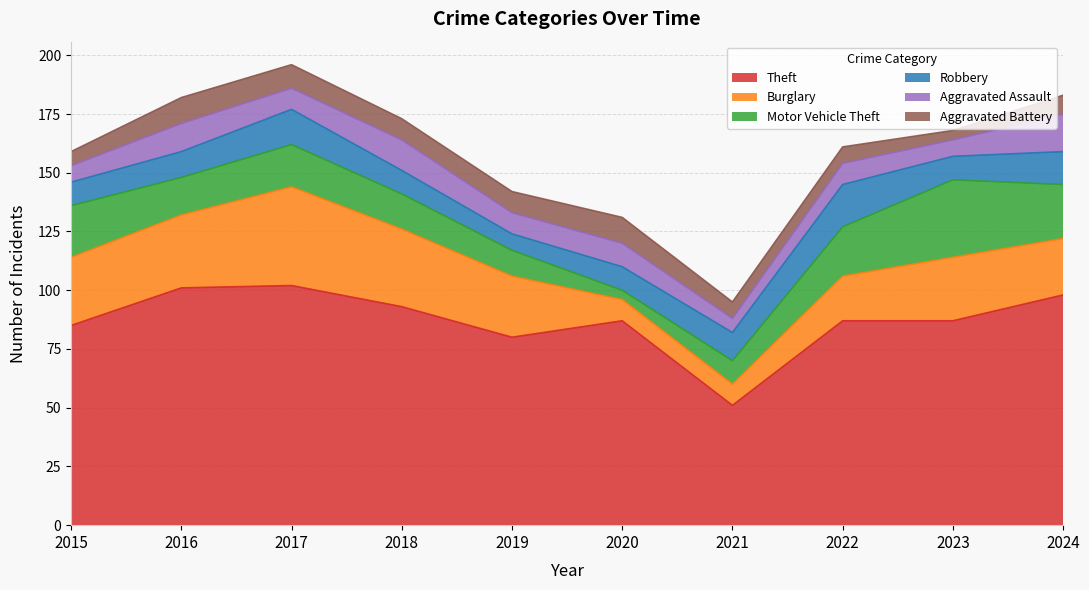

Reading left to right, what are all the values shown in this chart?

Theft: 2015=85	2016=101	2017=102	2018=93	2019=80	2020=87	2021=51	2022=87	2023=87	2024=98
Burglary: 2015=29	2016=31	2017=42	2018=33	2019=26	2020=9	2021=9	2022=19	2023=27	2024=24
Motor Vehicle Theft: 2015=22	2016=16	2017=18	2018=15	2019=11	2020=4	2021=10	2022=21	2023=33	2024=23
Robbery: 2015=10	2016=11	2017=15	2018=10	2019=7	2020=10	2021=12	2022=18	2023=10	2024=14
Aggravated Assault: 2015=7	2016=12	2017=9	2018=13	2019=9	2020=10	2021=6	2022=9	2023=7	2024=16
Aggravated Battery: 2015=6	2016=11	2017=10	2018=9	2019=9	2020=11	2021=7	2022=7	2023=4	2024=8